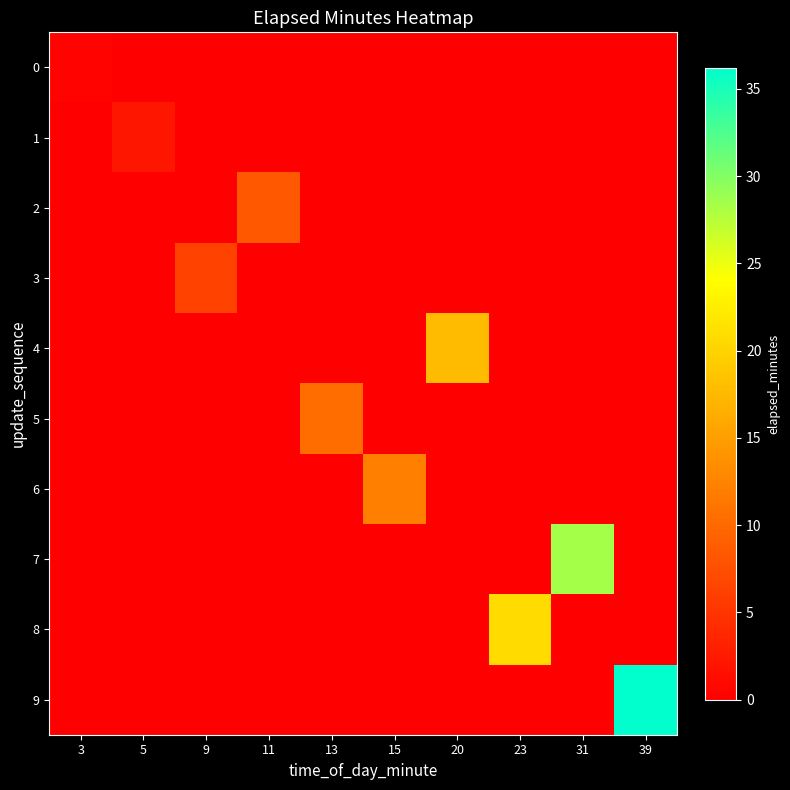

How many categories are shown in the chart?

10